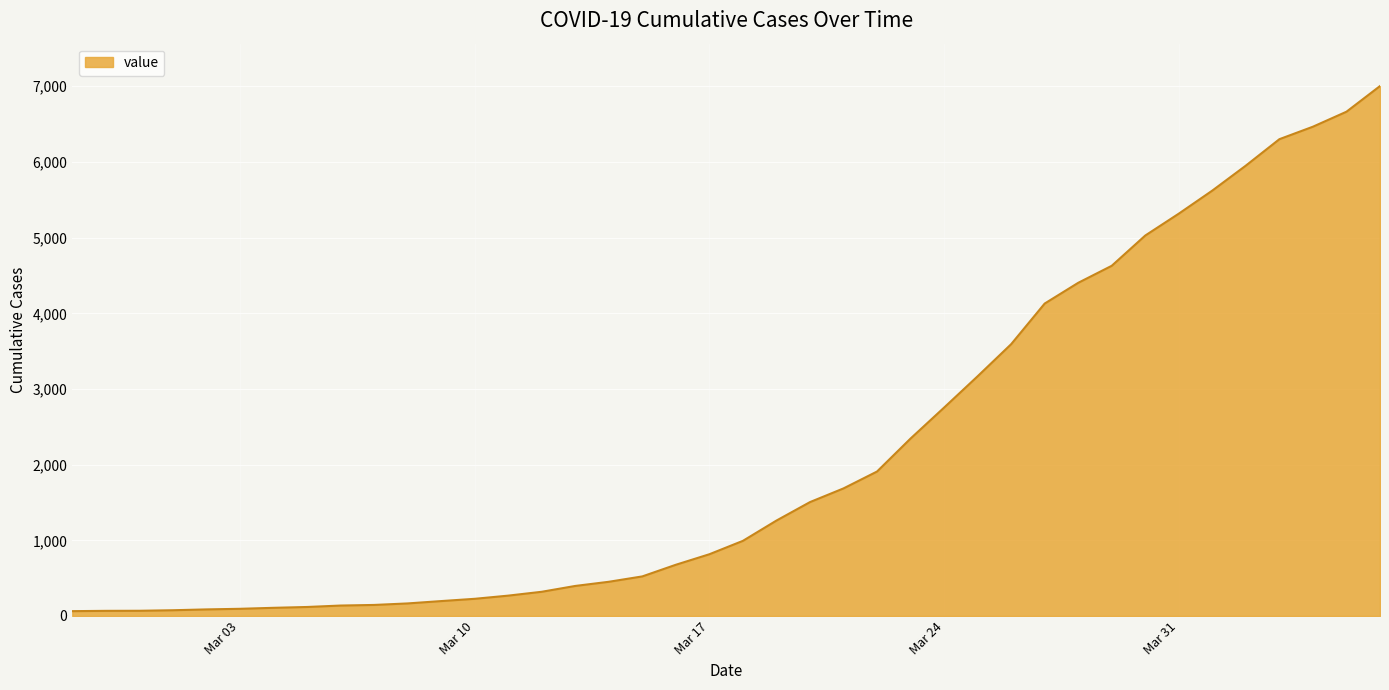

What is the difference between the maximum and minimum values?

6939